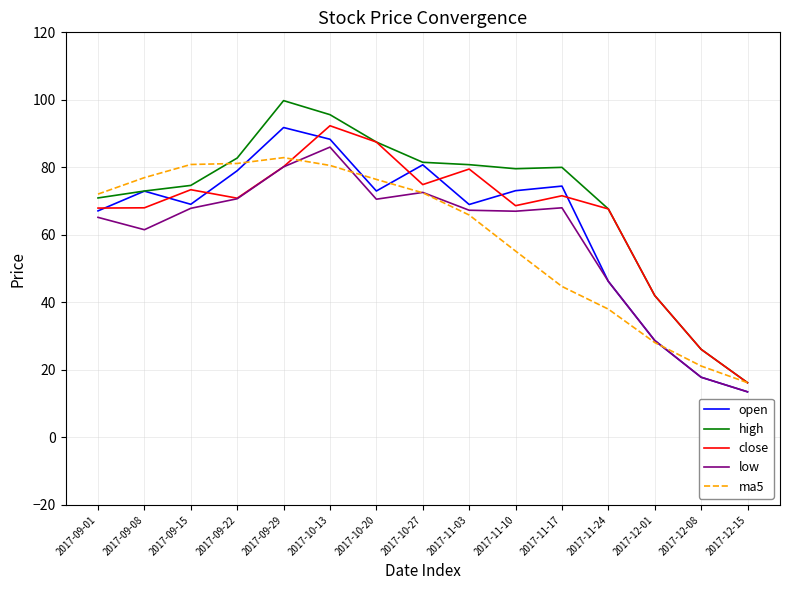

What is the spread (max minus min) of values at 2017-11-03?

14.9